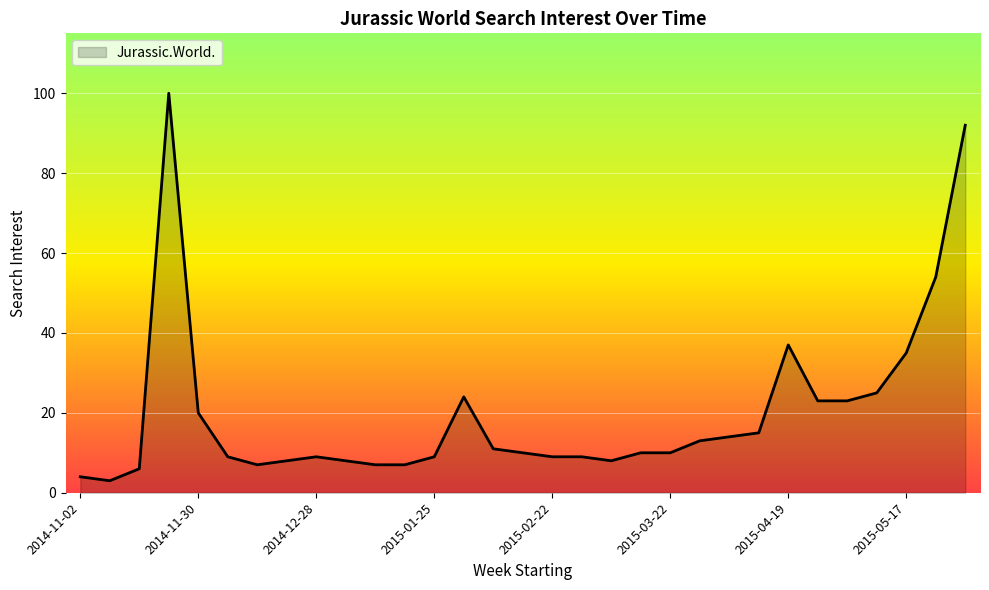

What is the maximum value shown in the chart?

100